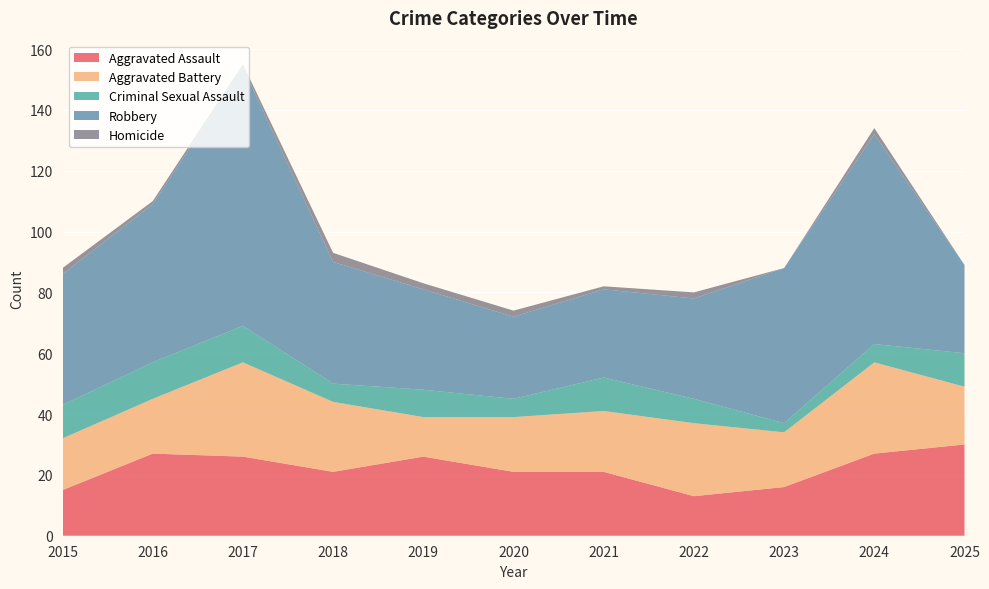

Reading left to right, transcribe all the data shown in this chart.

Aggravated Assault: 2015=15	2016=27	2017=26	2018=21	2019=26	2020=21	2021=21	2022=13	2023=16	2024=27	2025=30
Aggravated Battery: 2015=17	2016=18	2017=31	2018=23	2019=13	2020=18	2021=20	2022=24	2023=18	2024=30	2025=19
Criminal Sexual Assault: 2015=11	2016=12	2017=12	2018=6	2019=9	2020=6	2021=11	2022=8	2023=3	2024=6	2025=11
Robbery: 2015=43	2016=52	2017=85	2018=40	2019=33	2020=27	2021=29	2022=33	2023=51	2024=69	2025=29
Homicide: 2015=2	2016=1	2017=1	2018=3	2019=2	2020=2	2021=1	2022=2	2023=0	2024=2	2025=0